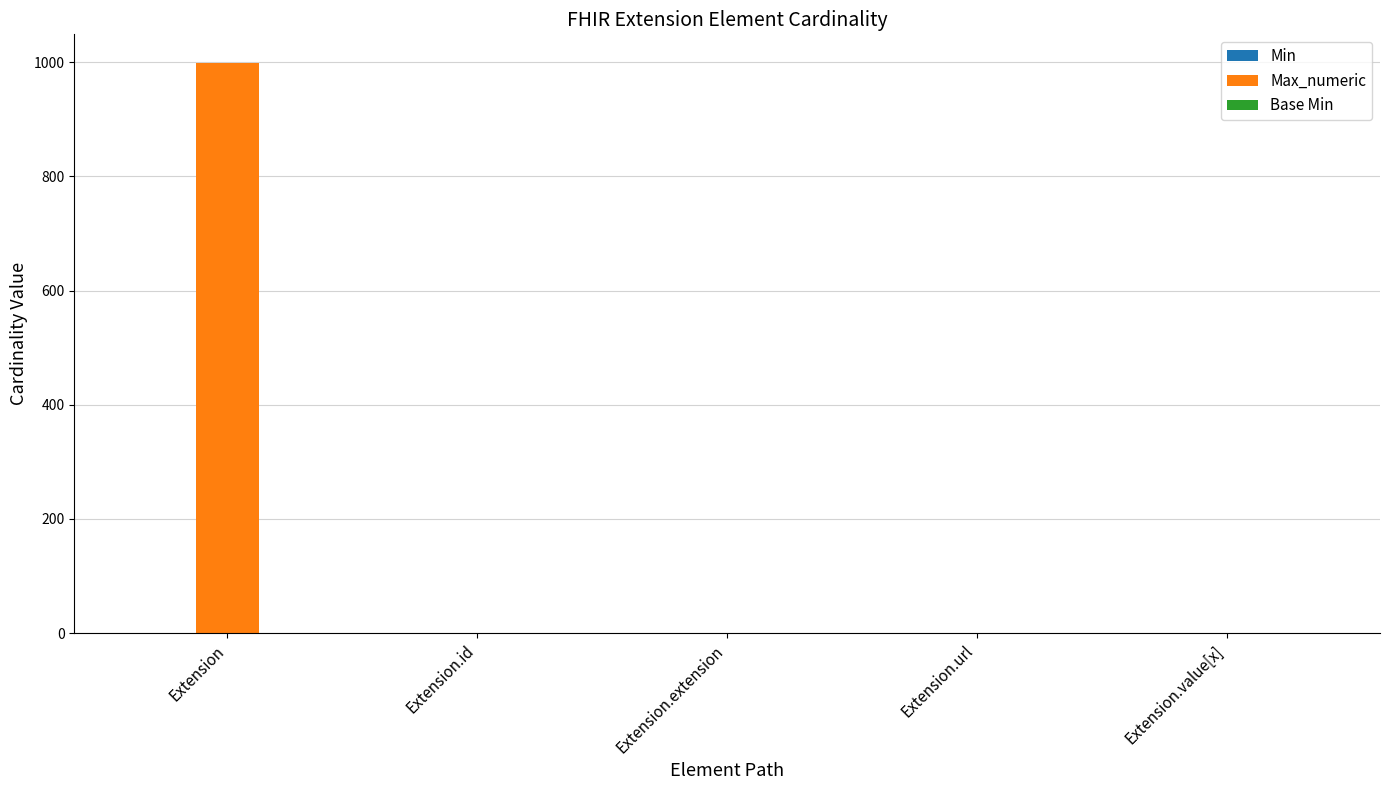

Are the bars horizontal?

No